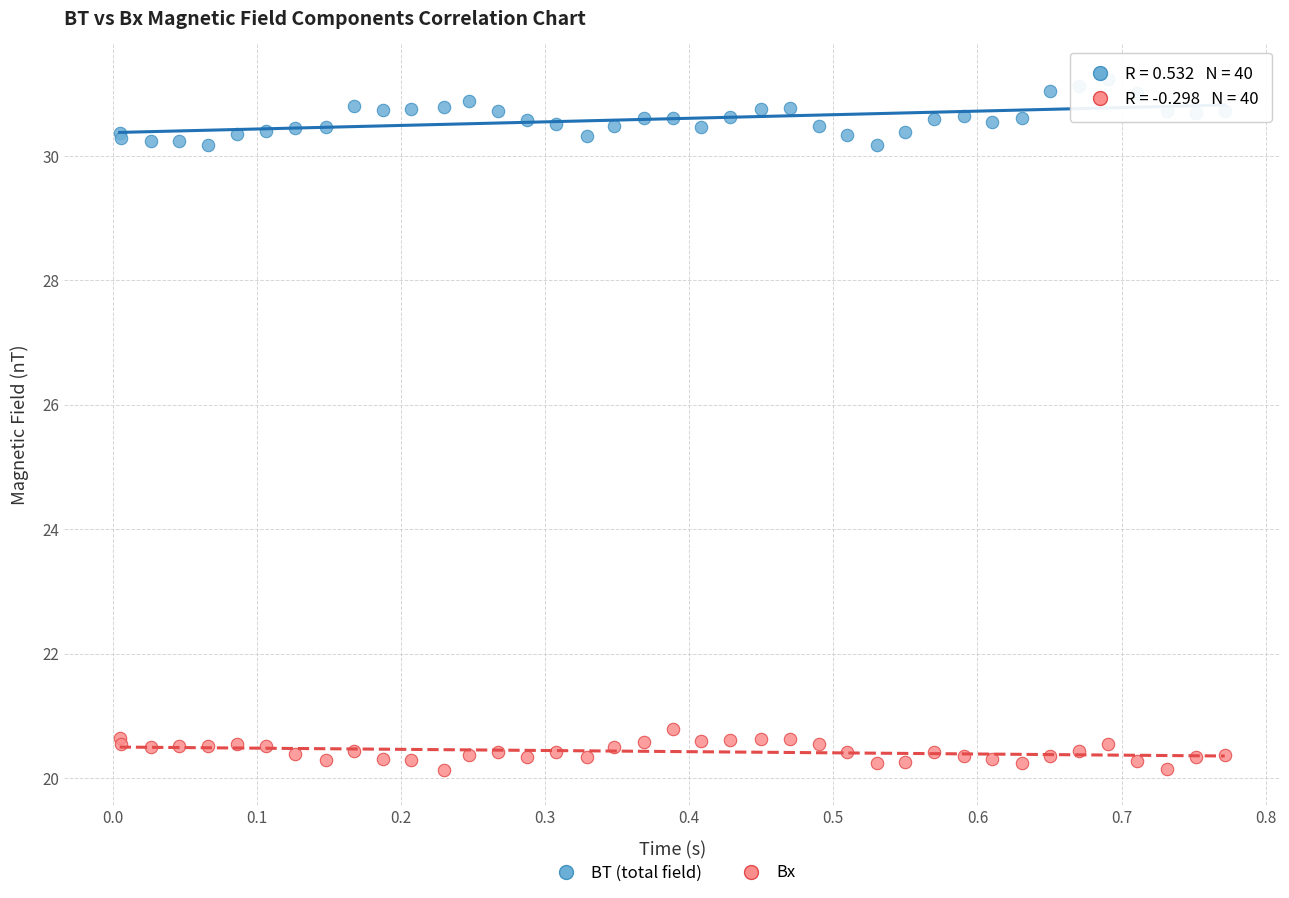

Which series contains the highest Y value?

BT (total field)